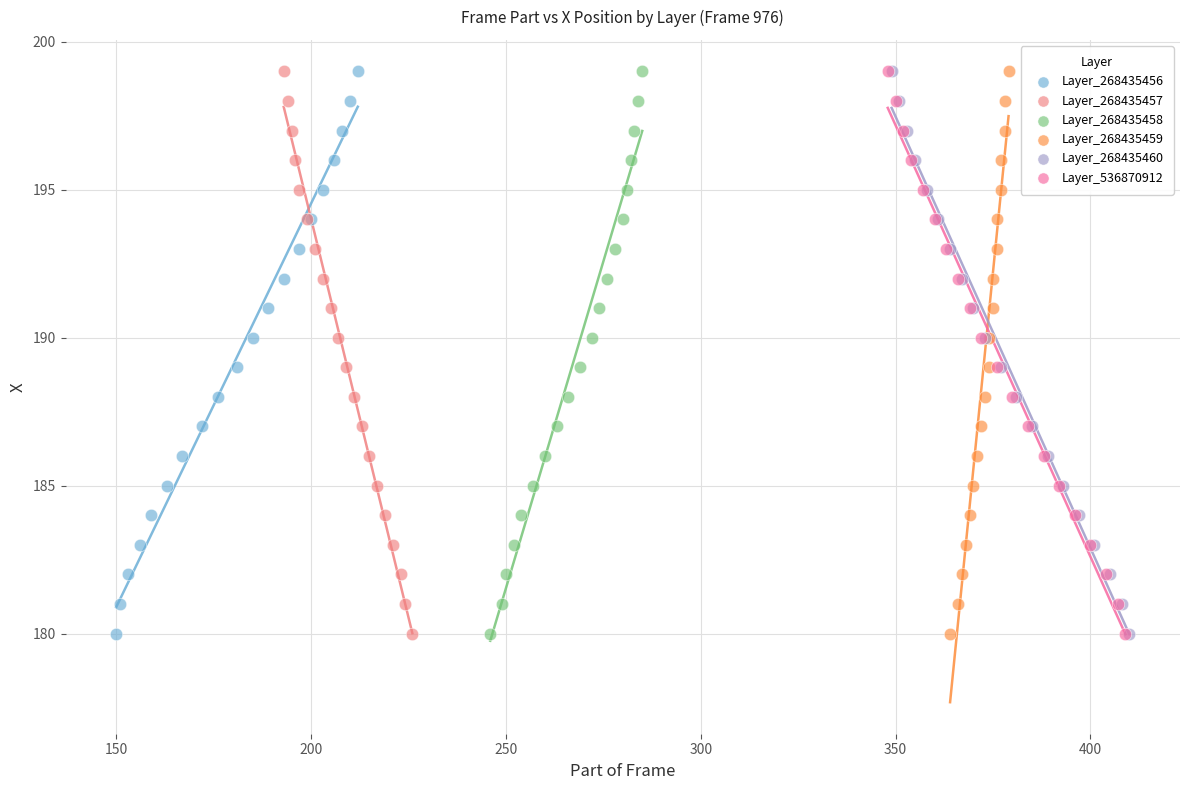

What are all the series names shown in the legend?

Layer_268435456, Layer_268435457, Layer_268435458, Layer_268435459, Layer_268435460, Layer_536870912